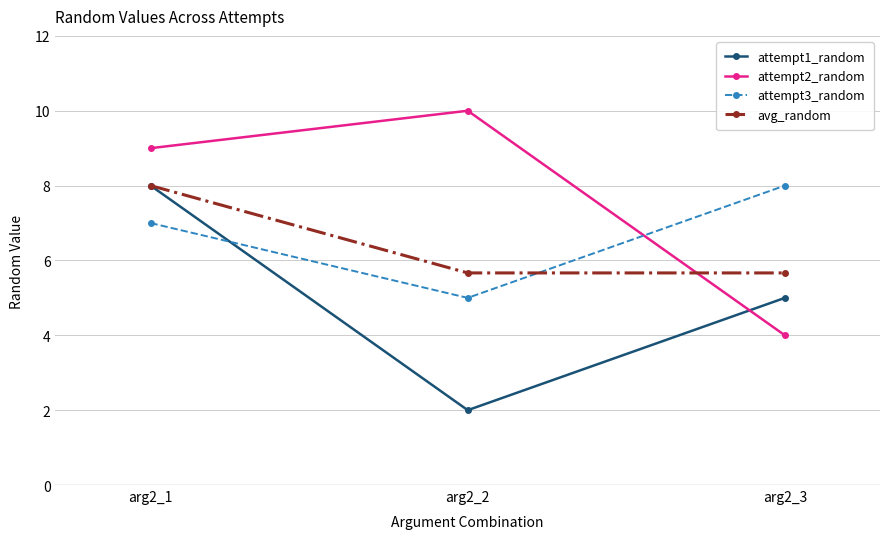

Reading left to right, list all the values displayed in this chart.

attempt1_random: arg2_1=8.0	arg2_2=2.0	arg2_3=5.0
attempt2_random: arg2_1=9.0	arg2_2=10.0	arg2_3=4.0
attempt3_random: arg2_1=7.0	arg2_2=5.0	arg2_3=8.0
avg_random: arg2_1=8.0	arg2_2=5.7	arg2_3=5.7